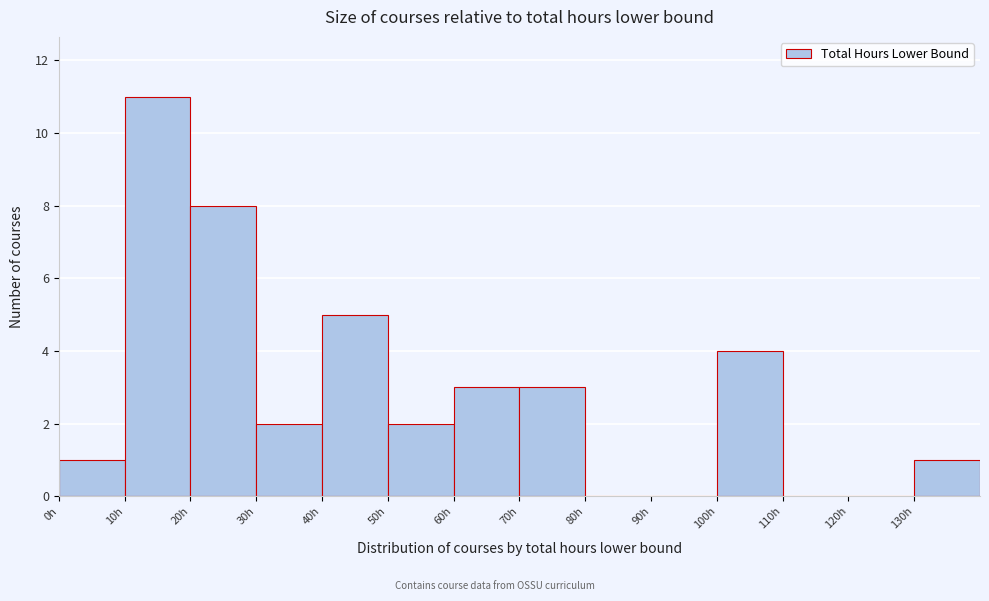

How tall is the bar that spans 30 to 40 on the x-axis? The values are not printed on the chart, so give them approximately, as read against the axis.

2